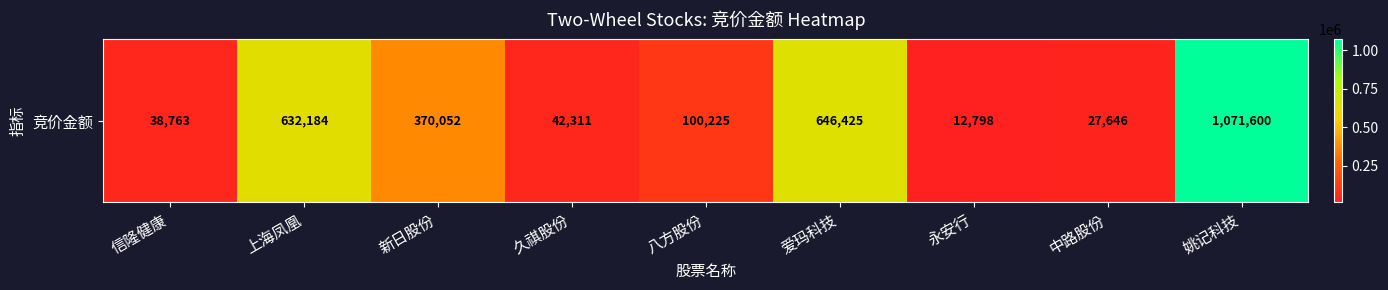

Rank the categories by value from highest to lowest.

姚记科技, 爱玛科技, 上海凤凰, 新日股份, 八方股份, 久祺股份, 信隆健康, 中路股份, 永安行